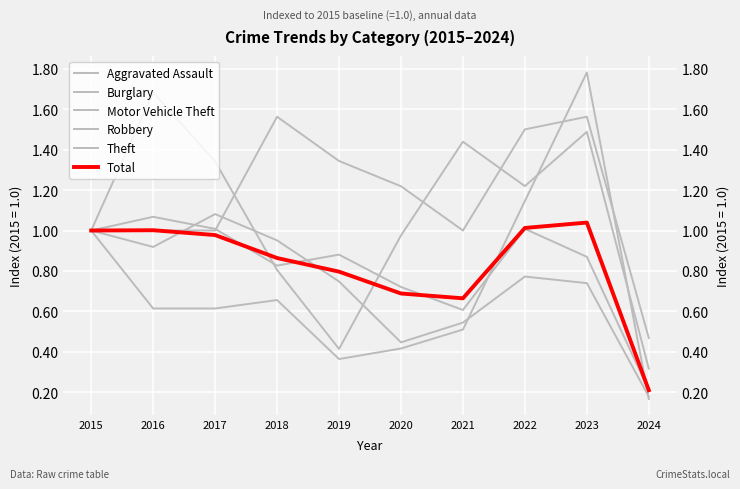

At which category does Motor Vehicle Theft reach its first local peak?

2018